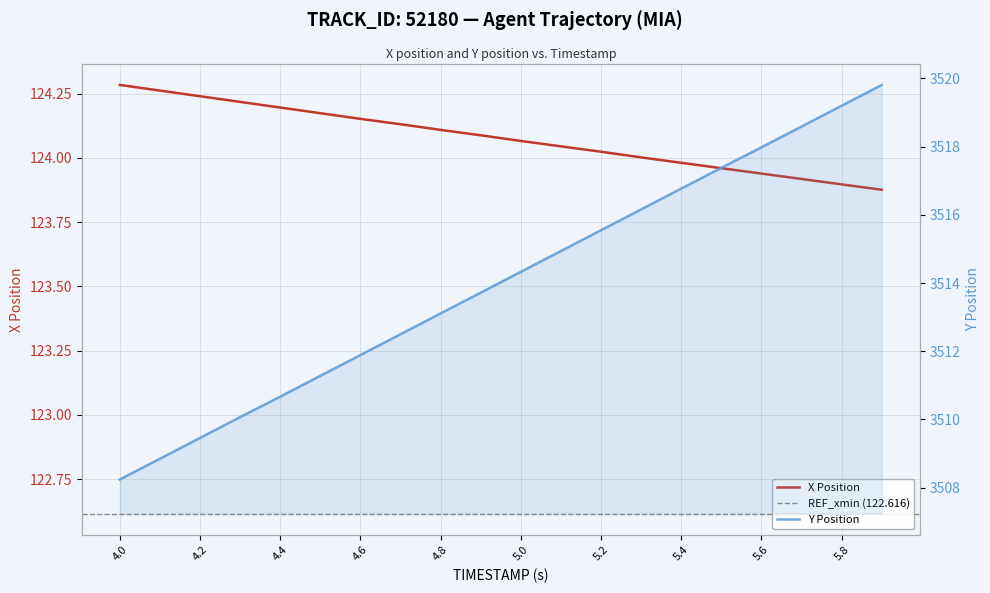

How many data points does each series have?

20